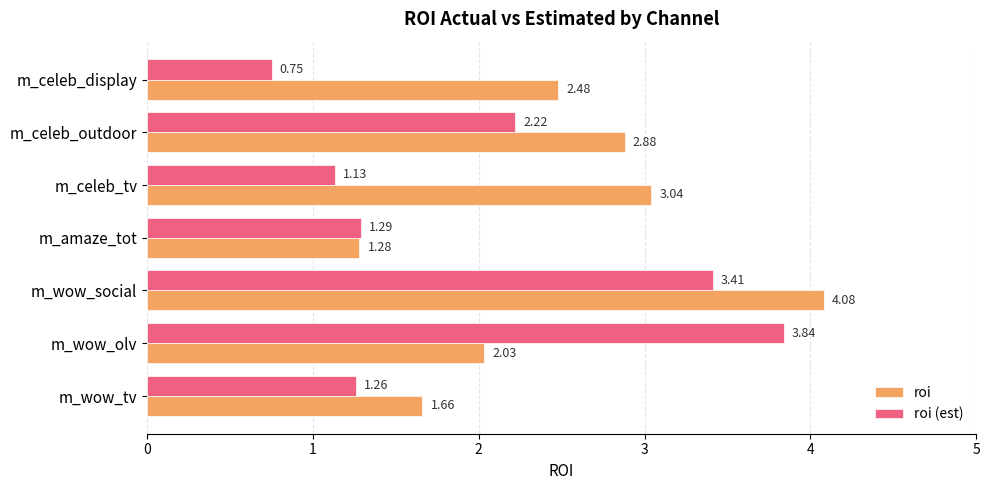

What are all the series names shown in the legend?

roi, roi (est)